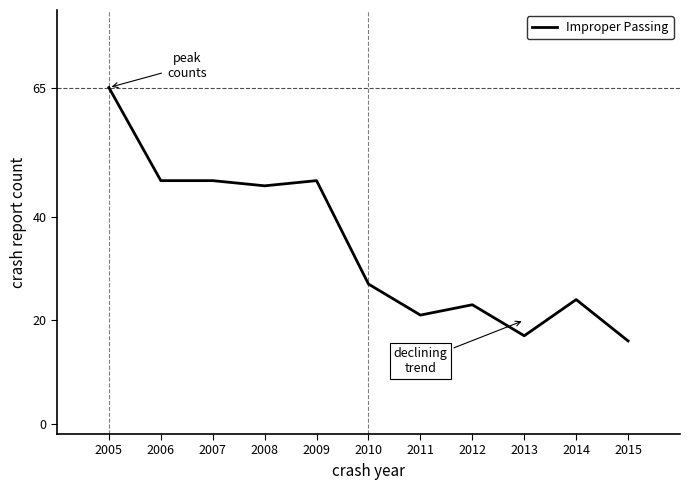

Between 2008 and 2015, which is larger?

2008